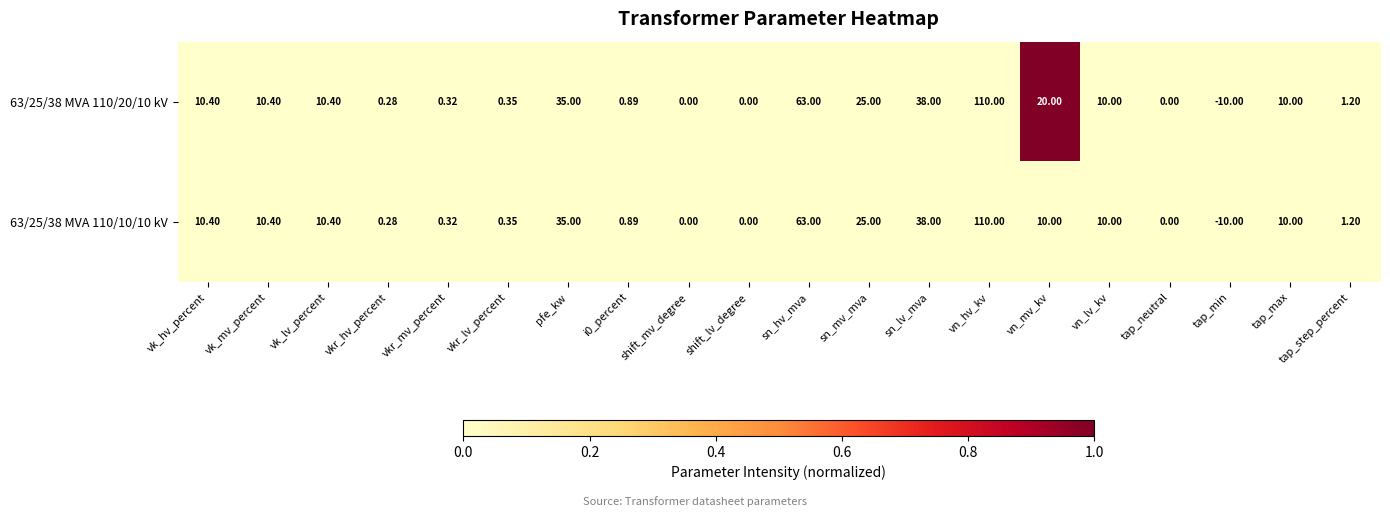

Where is 63/25/38 MVA 110/20/10 kV nearest to the value 50?

sn_lv_mva